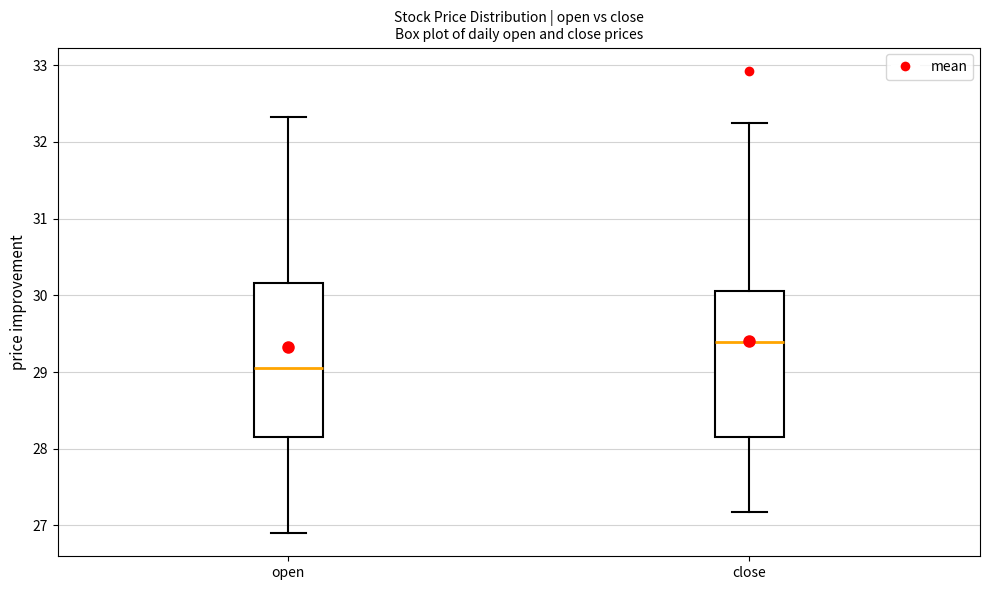

Where does the upper whisker of the box for open end on the y-axis? The values are not printed on the chart, so give them approximately, as read against the axis.

32.3